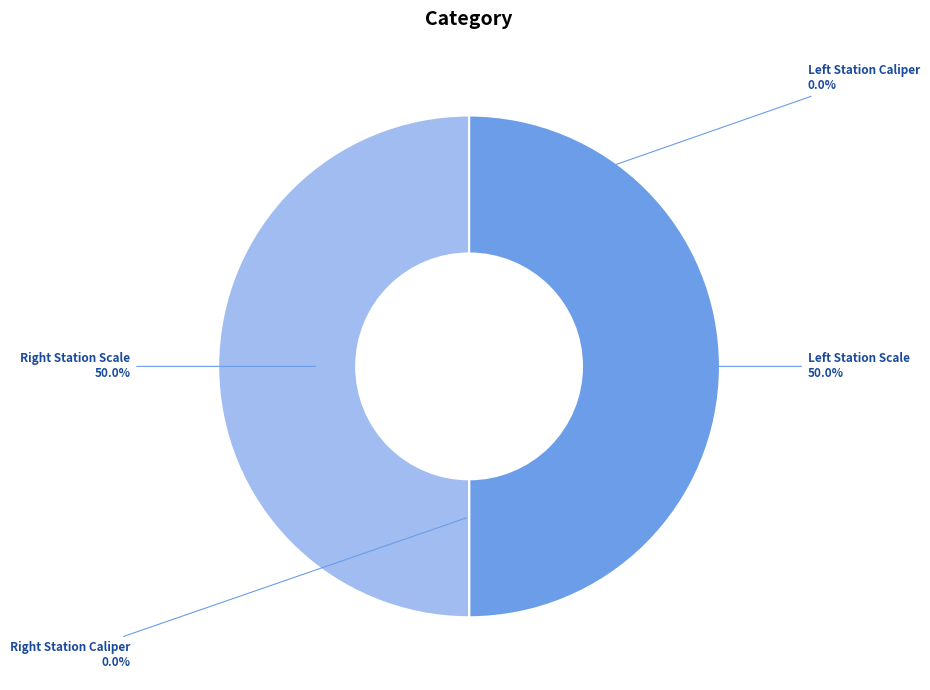

Which category has the biggest portion of the pie?

Left Station Scale